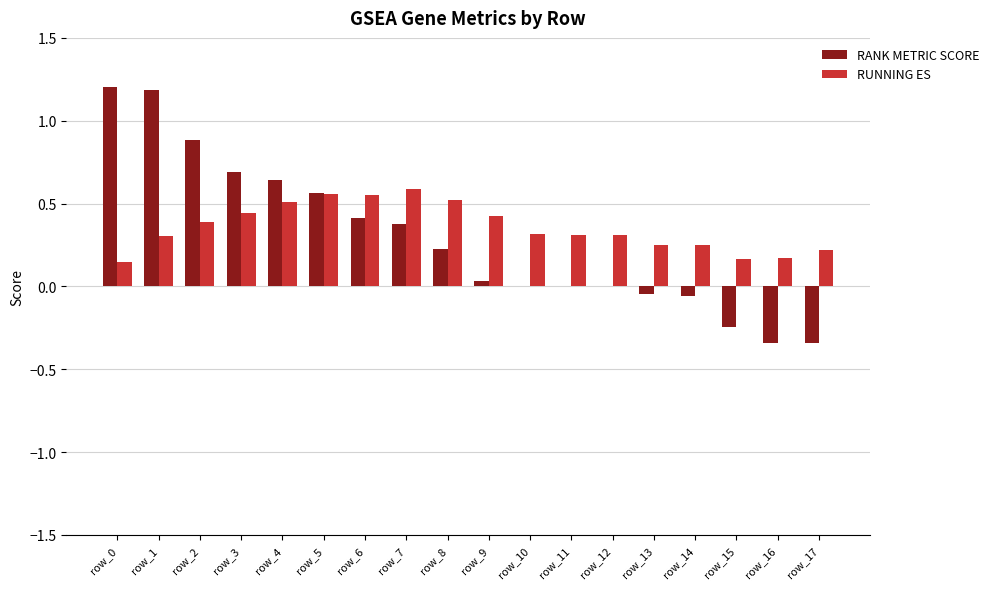

What is the maximum value for RANK METRIC SCORE?

1.2